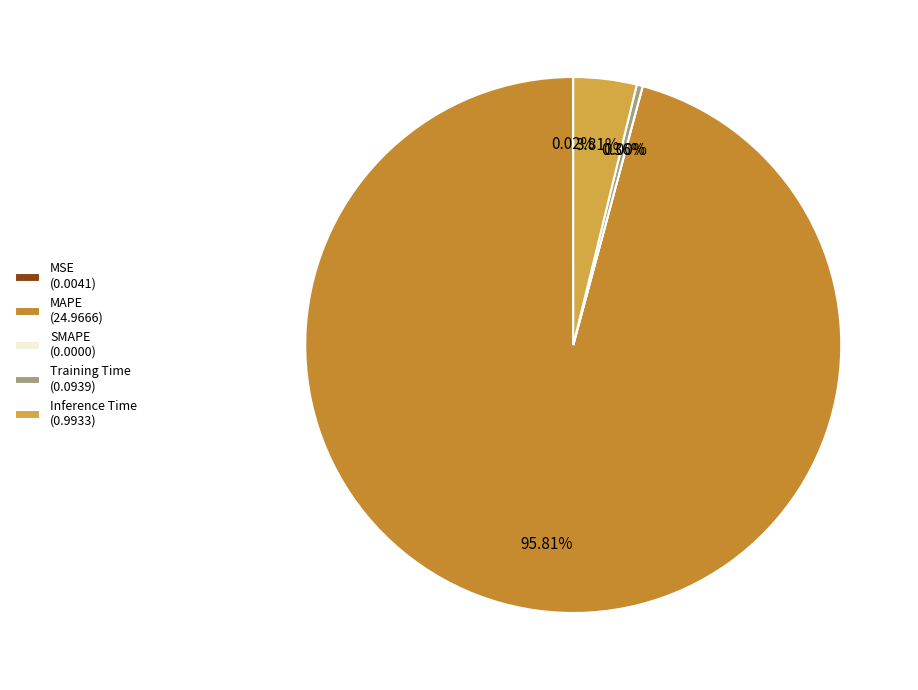

Count the number of slices in the pie.

5